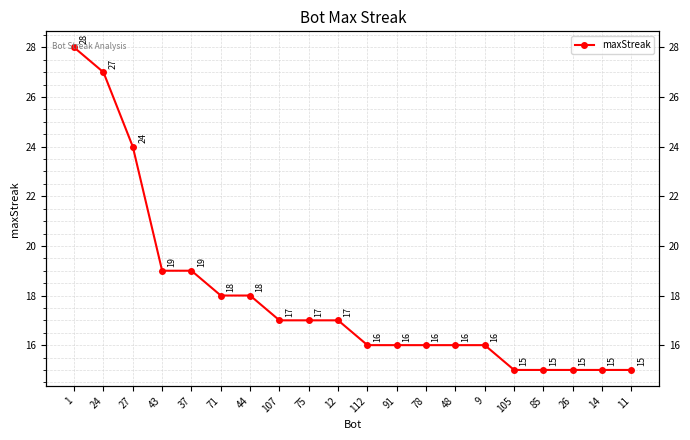

At which category does the chart reach its minimum across all series?

105